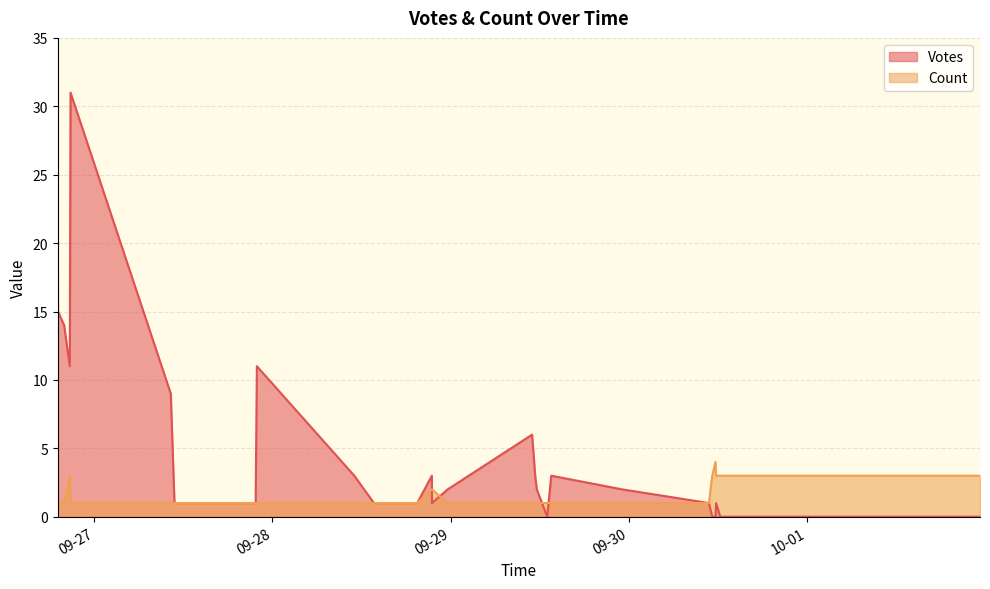

True or false: Votes and Count intersect in this chart.

True